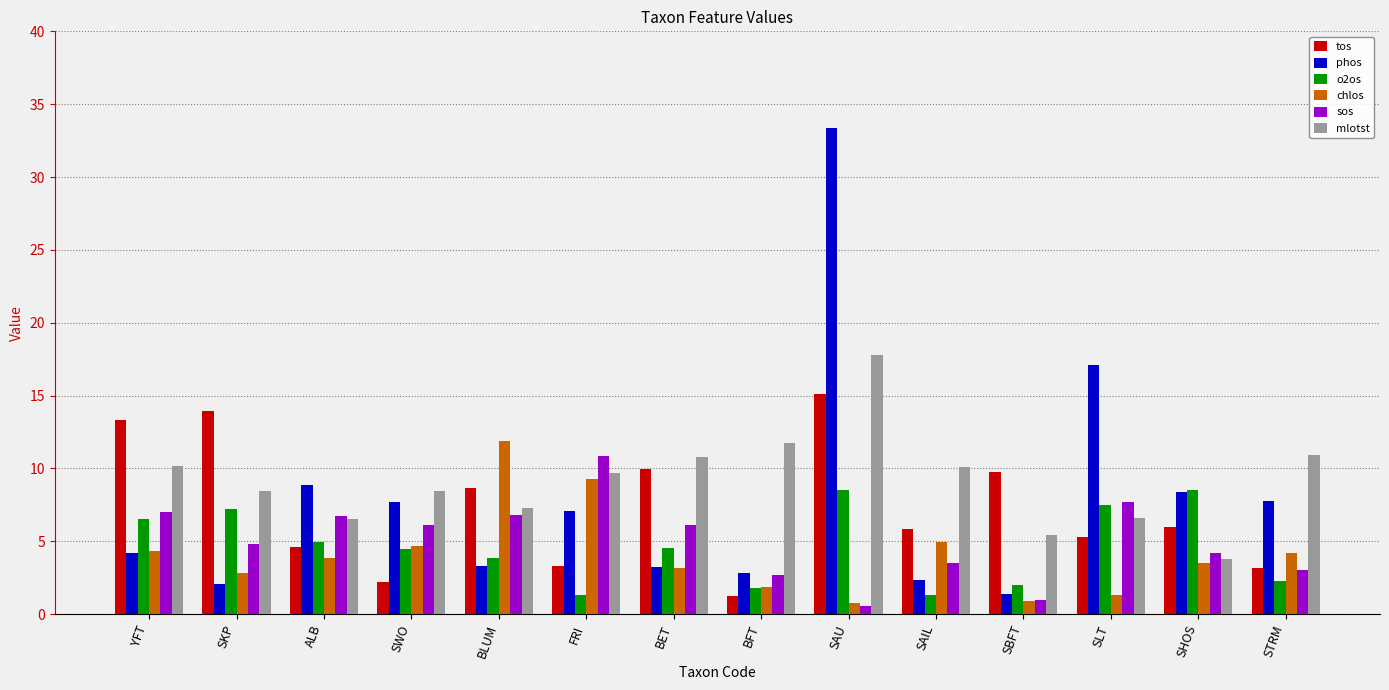

True or false: o2os has a value of 2.0 at ALB.

False